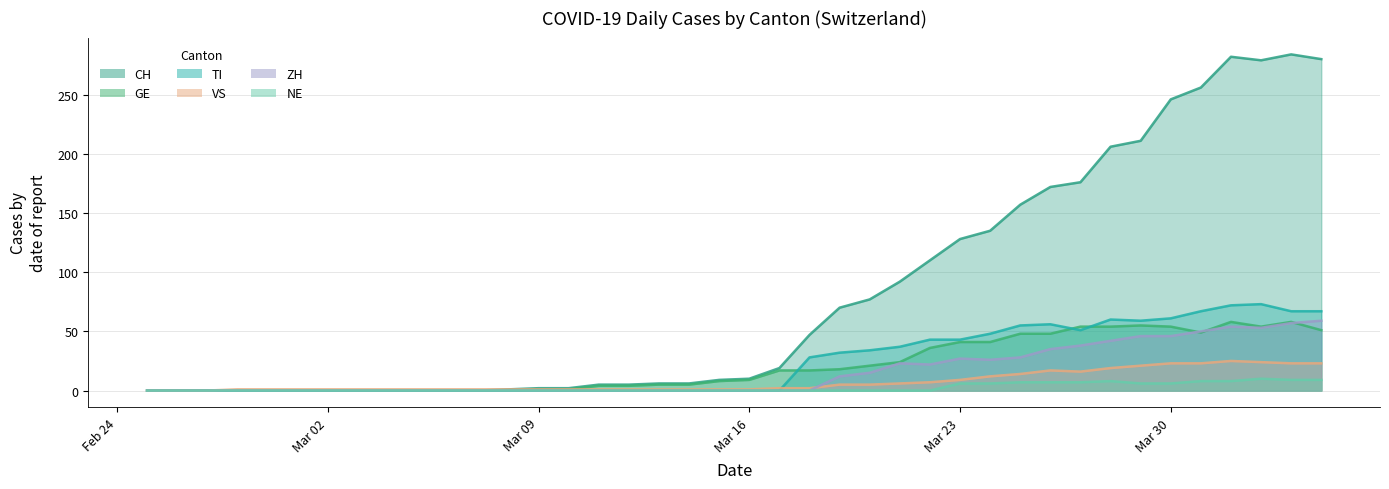

How many positive values does the VS series have?

37